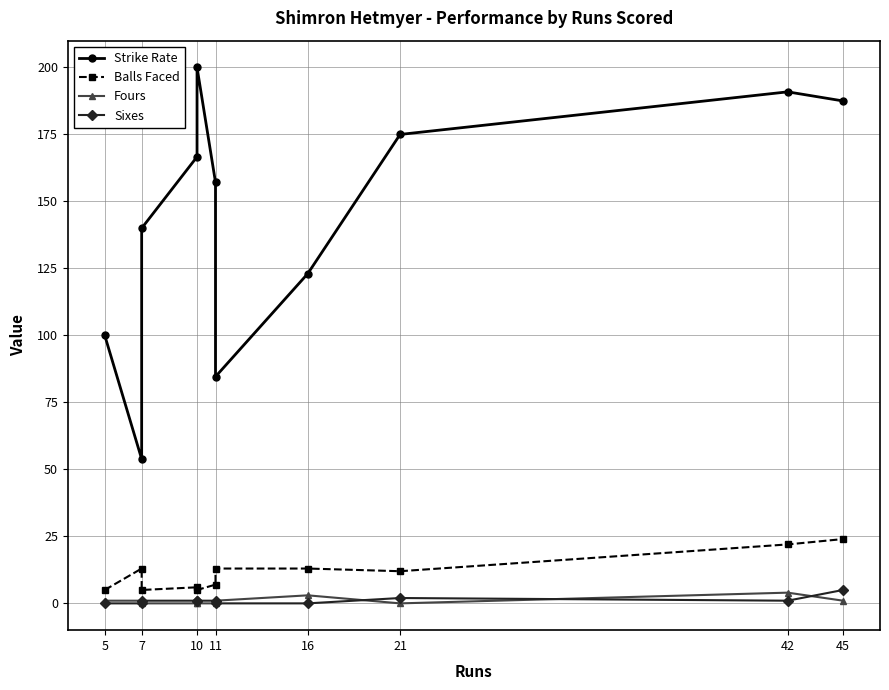

Does the chart display data point markers on the line(s)?

Yes